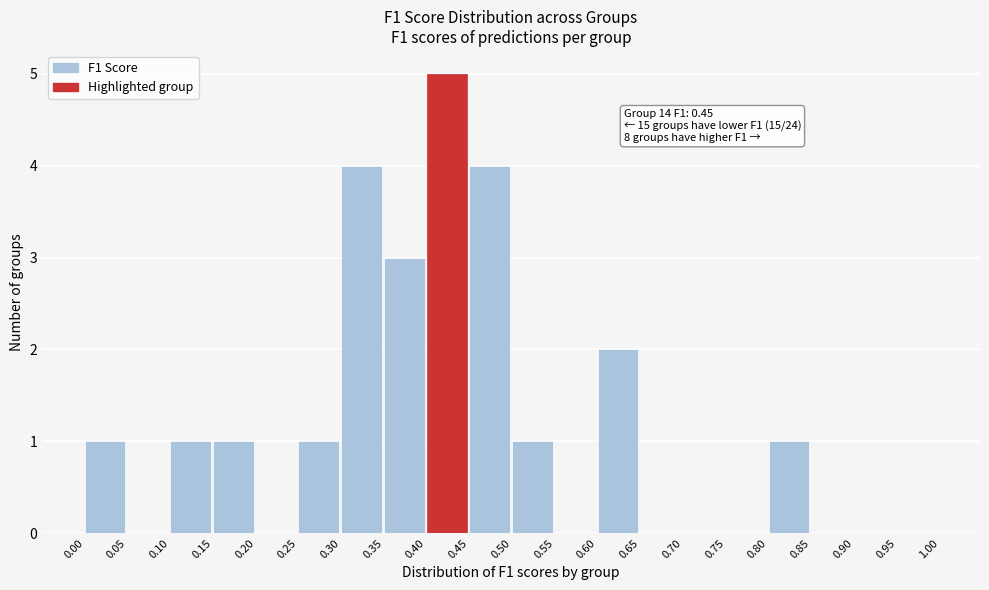

Over which range of the x-axis is the bar tallest?

0.40 to 0.45